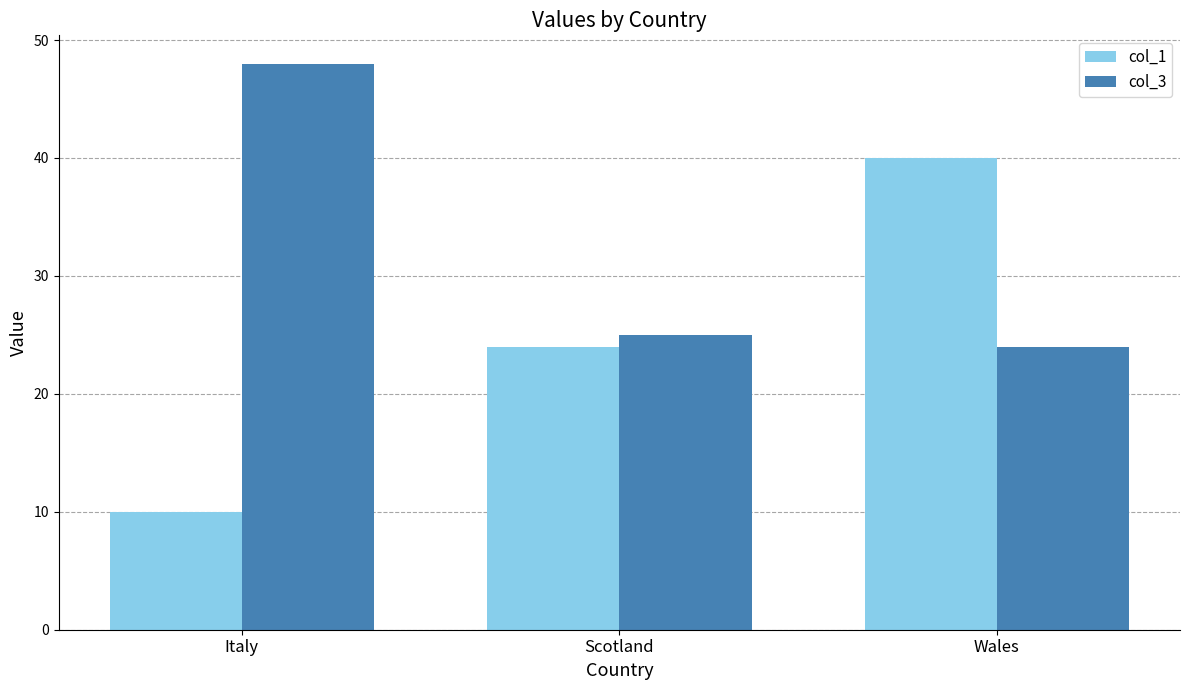

What are all the series names shown in the legend?

col_1, col_3